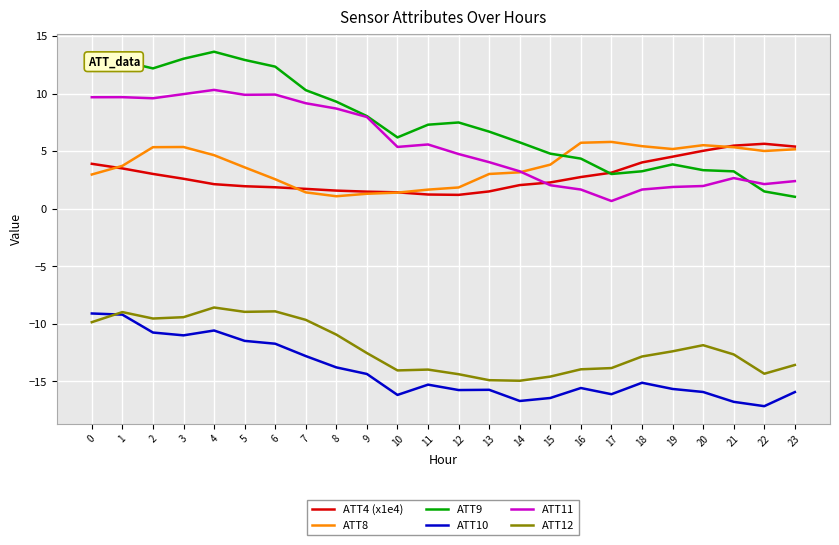

What is the maximum value for ATT4 (x1e4)?

5.7